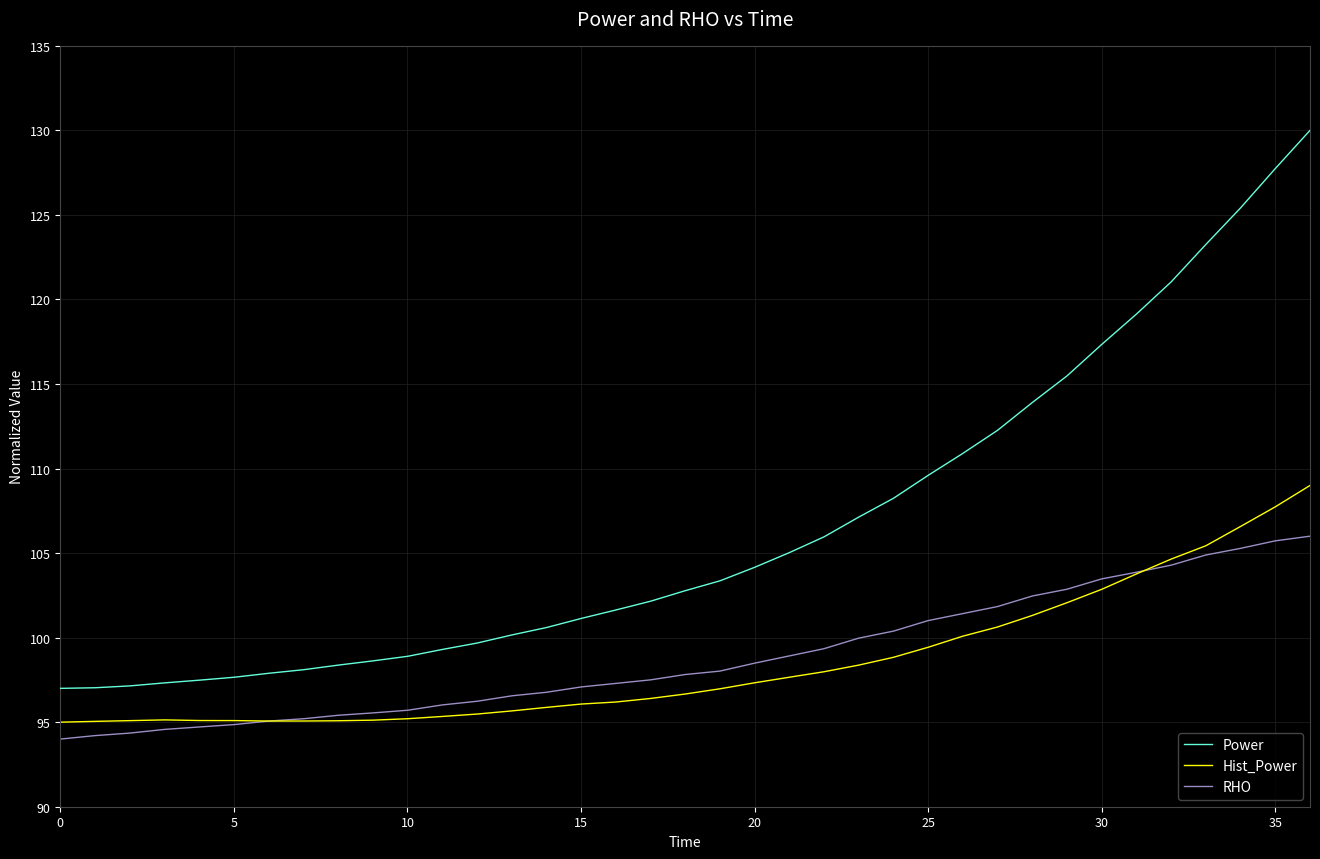

True or false: Power and RHO cross at least once.

False